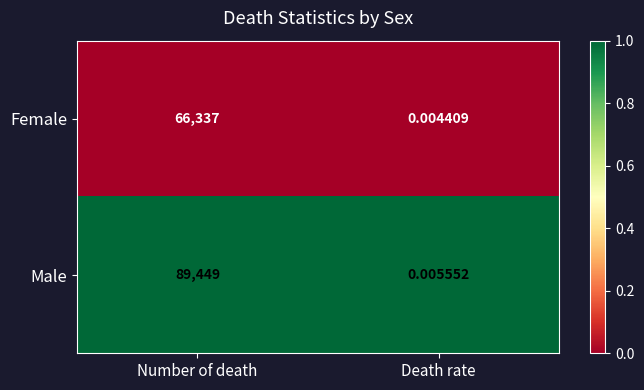

Which series changed the most between Number of death and Death rate?

Male